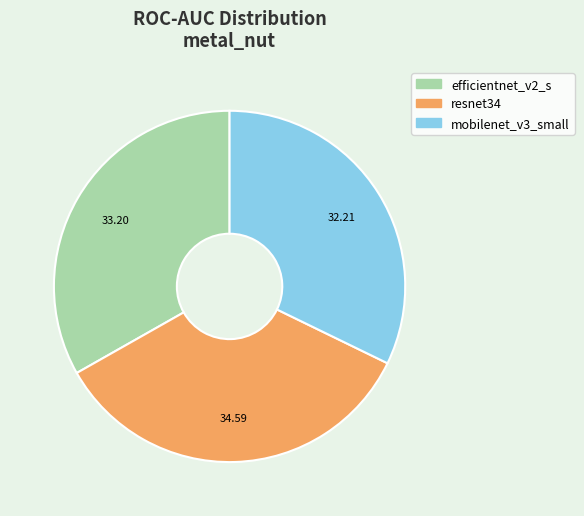

Is there a majority slice in this chart?

No